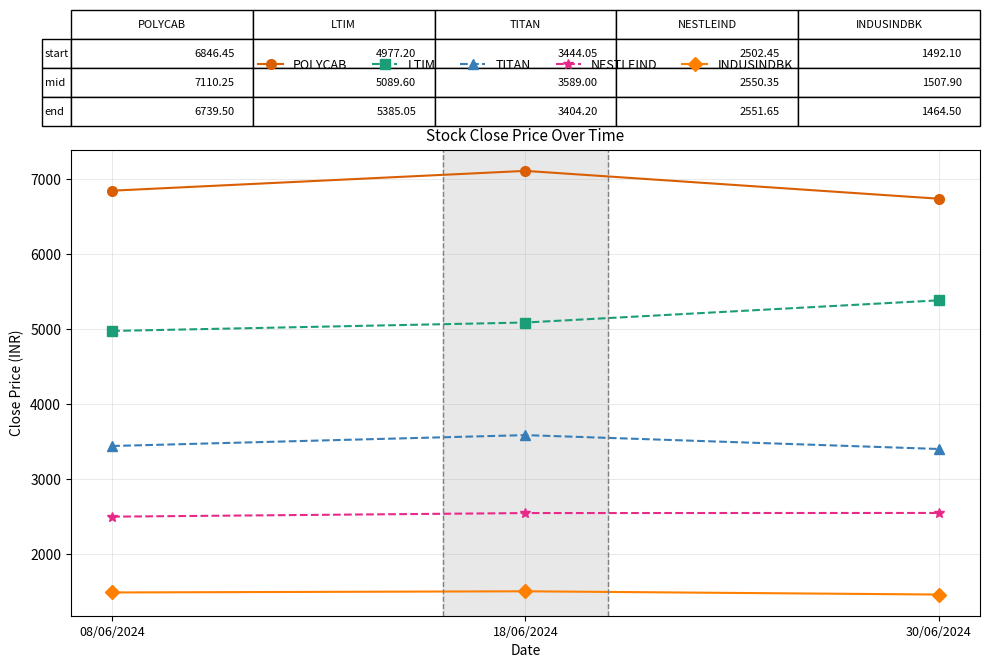

Does the chart display data point markers on the line(s)?

Yes